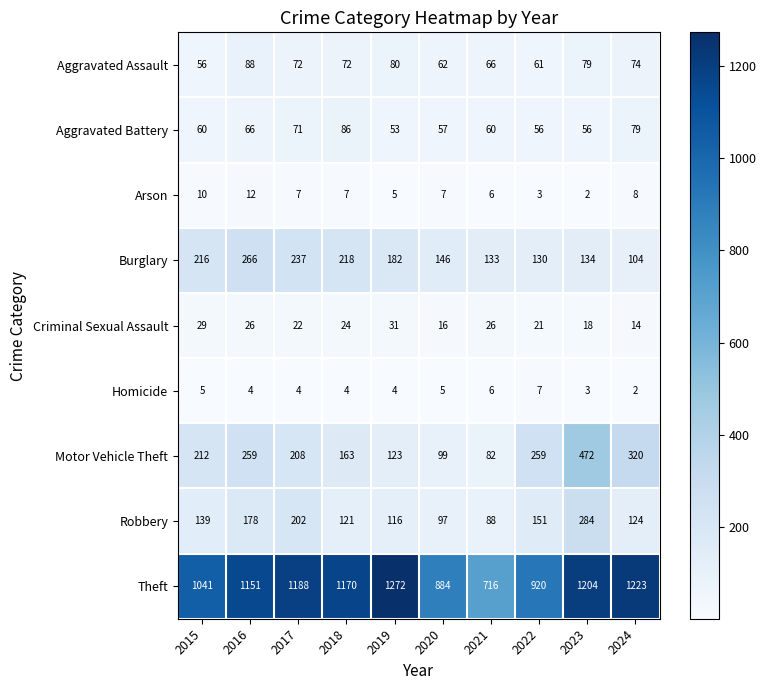

Between 2019 and 2022, which series saw the biggest shift?

Theft